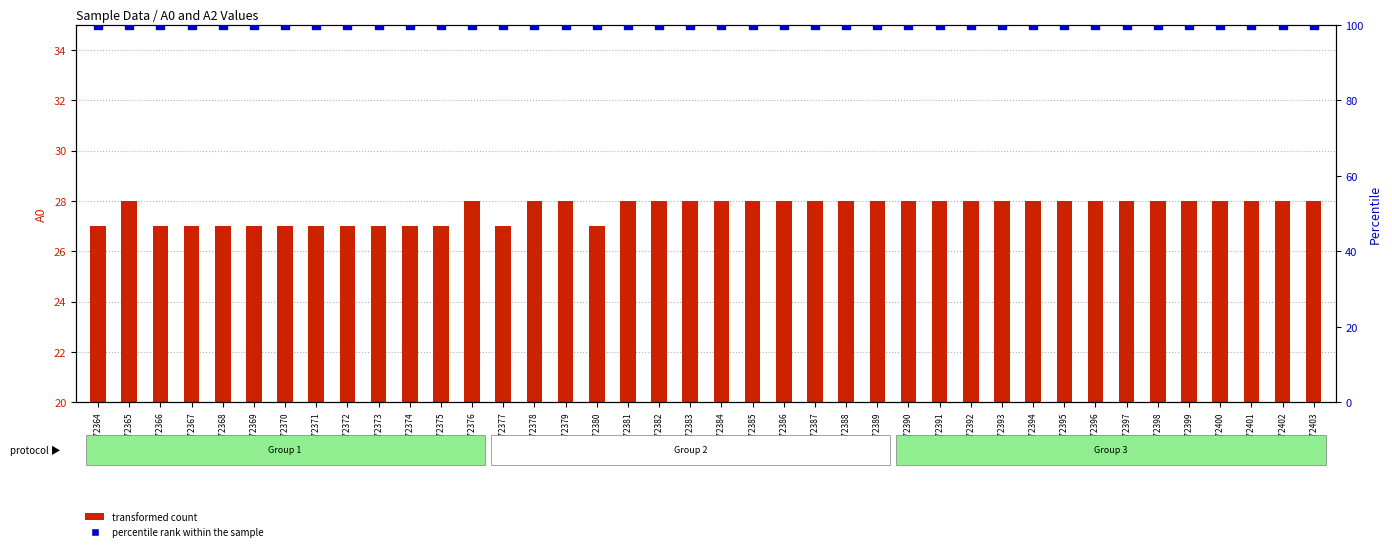

Which series has the widest spread of Y values?

transformed count